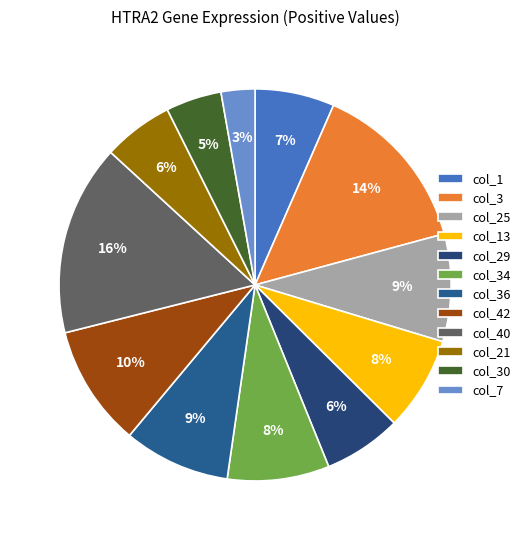

Count the number of slices in the pie.

12